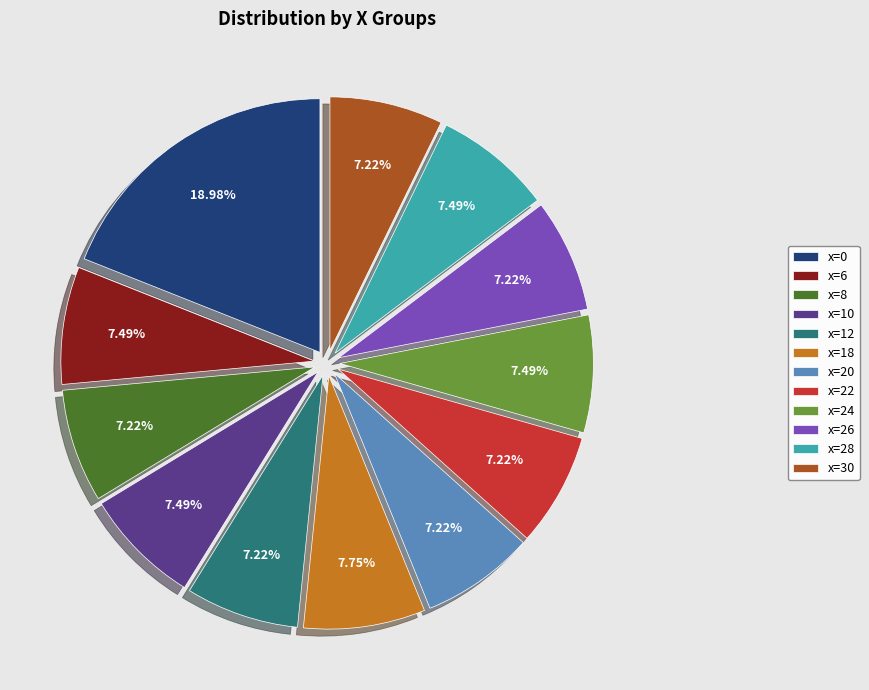

Is there a majority slice in this chart?

No